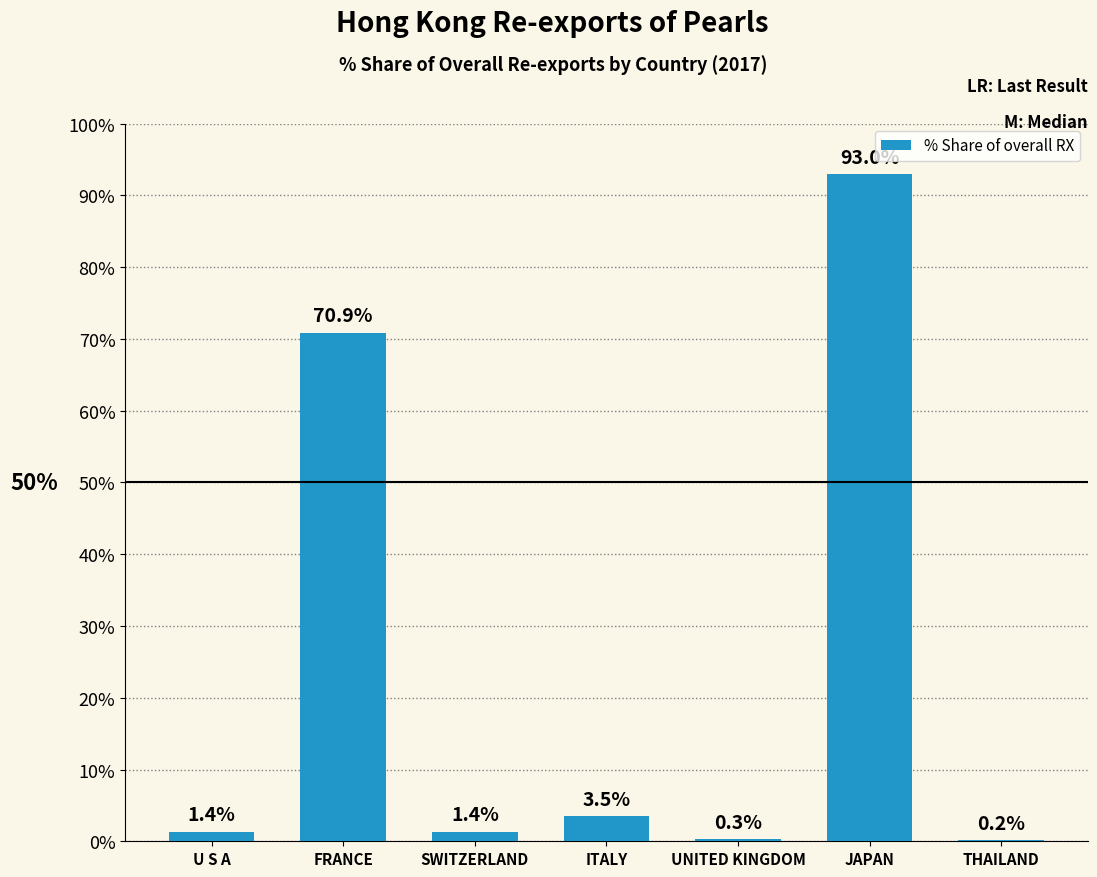

Are the bars horizontal?

No